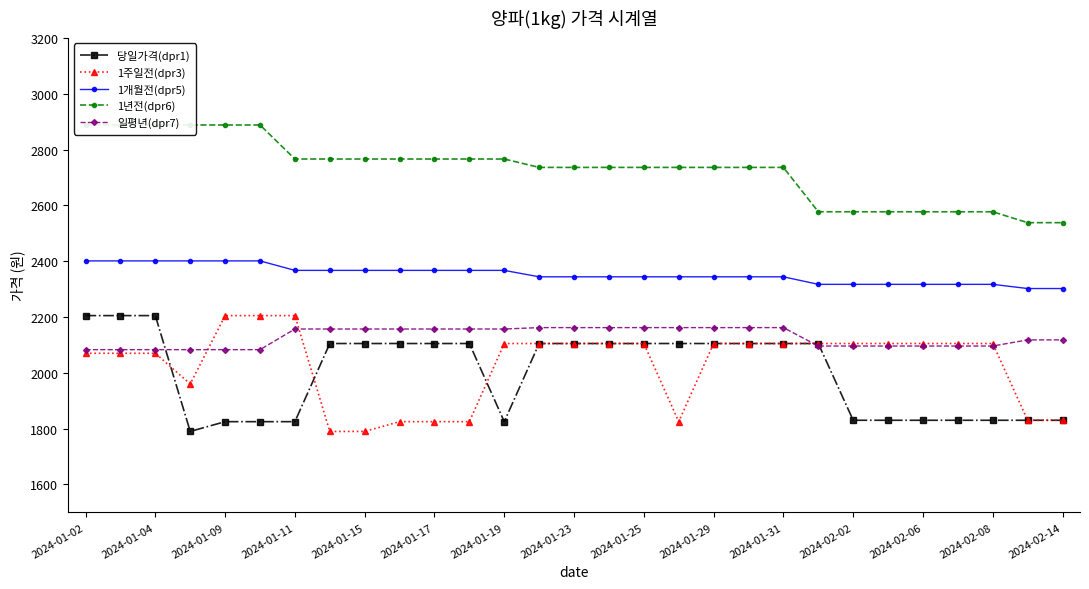

What is the lowest value of the 당일가격(dpr1) series?

1790